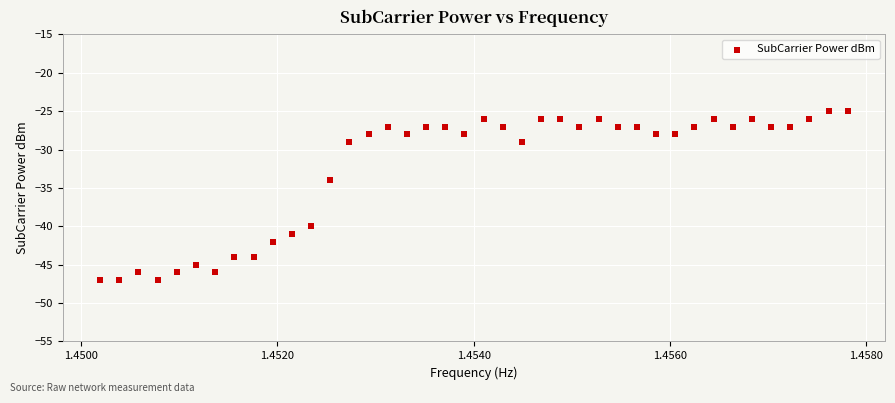

What is the range of Y values (max minus min)?

22